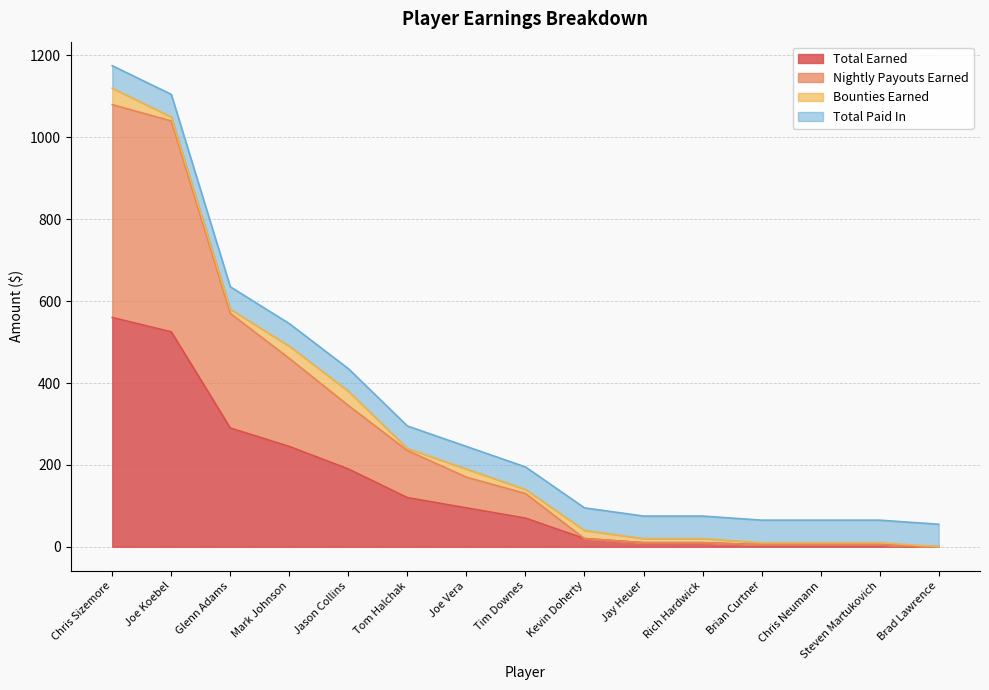

True or false: Total Earned has more than 1 points higher than both neighbors.

False